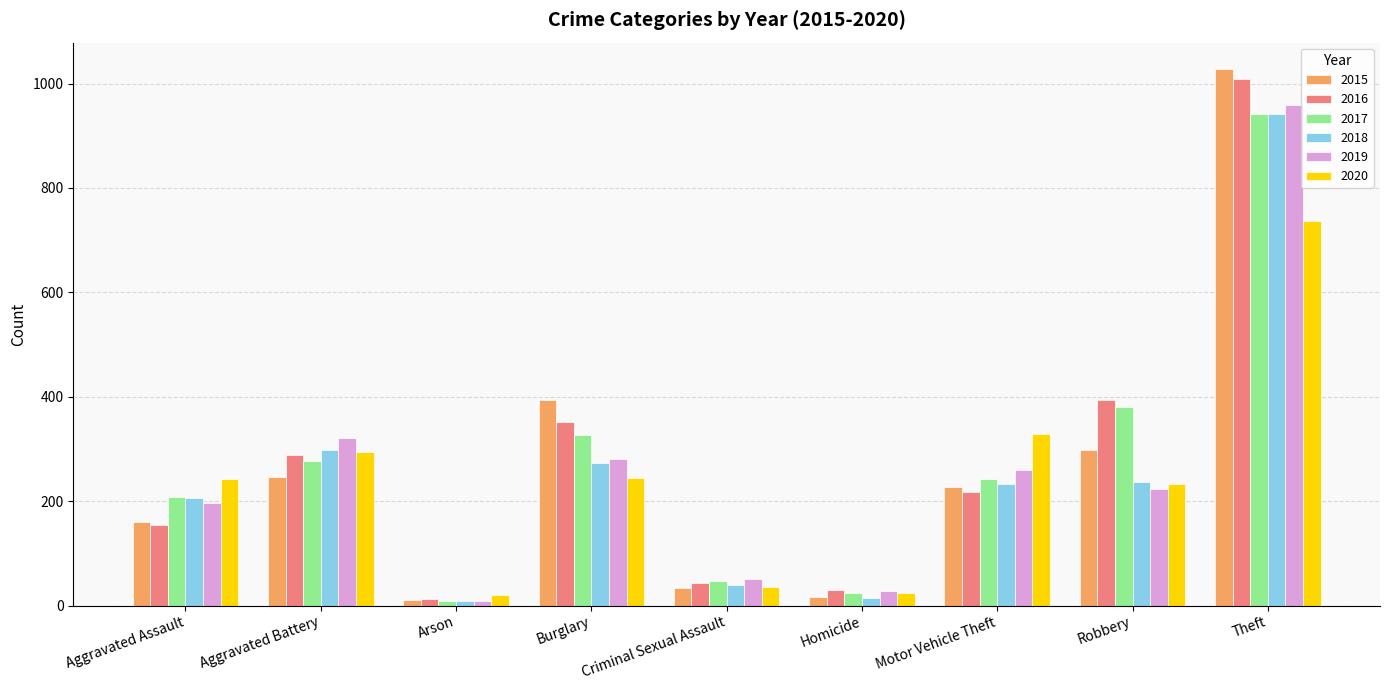

What is the sum of all 2020 values?

2158